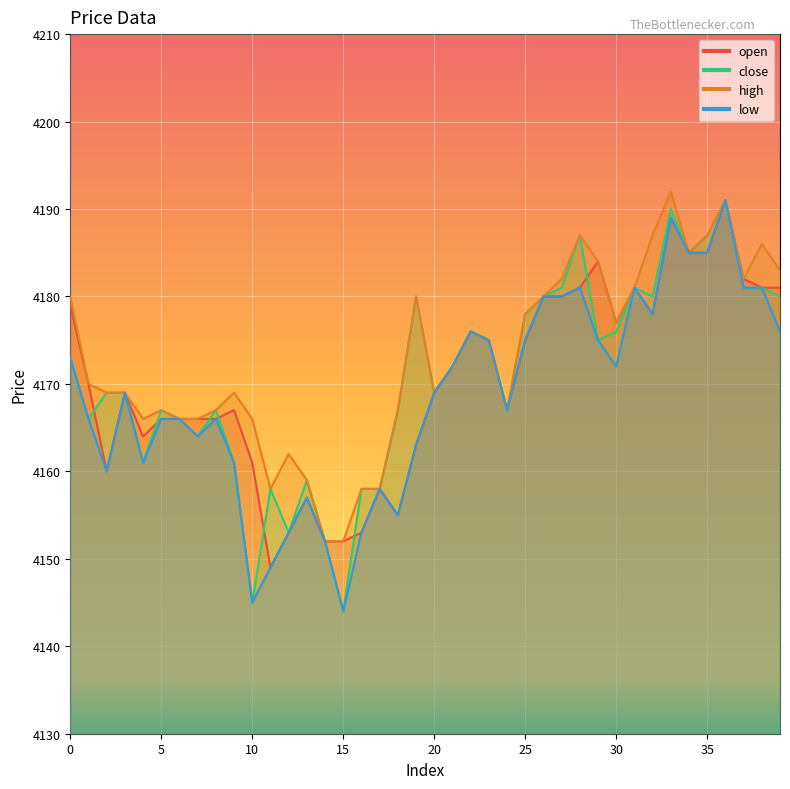

How many categories are shown in the chart?

40